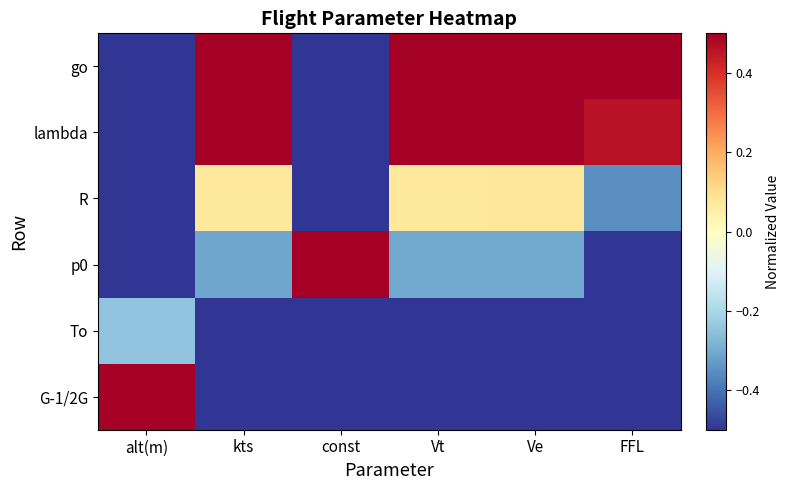

Reading left to right, list all the values displayed in this chart.

go: alt(m)=-1.0	kts=1.0	const=-1.0	Vt=1.0	Ve=1.0	FFL=1.0
lambda: alt(m)=-1.0	kts=0.6	const=-1.0	Vt=0.6	Ve=0.6	FFL=0.5
R: alt(m)=-1.0	kts=0.1	const=-1.0	Vt=0.1	Ve=0.1	FFL=-0.4
p0: alt(m)=-0.7	kts=-0.3	const=1.0	Vt=-0.3	Ve=-0.3	FFL=-0.6
To: alt(m)=-0.2	kts=-0.7	const=-1.0	Vt=-0.7	Ve=-0.7	FFL=-1.0
G-1/2G: alt(m)=1.0	kts=-1.0	const=-1.0	Vt=-1.0	Ve=-1.0	FFL=-0.7